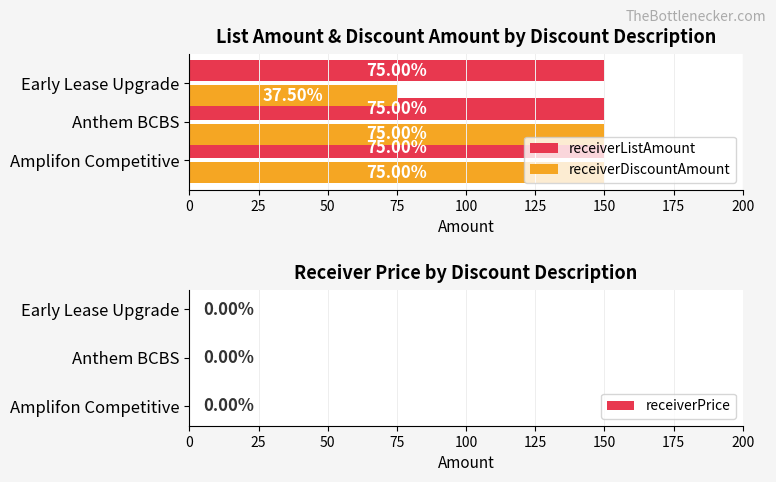

Rank the series by their average value, from highest to lowest.

receiverListAmount, receiverDiscountAmount